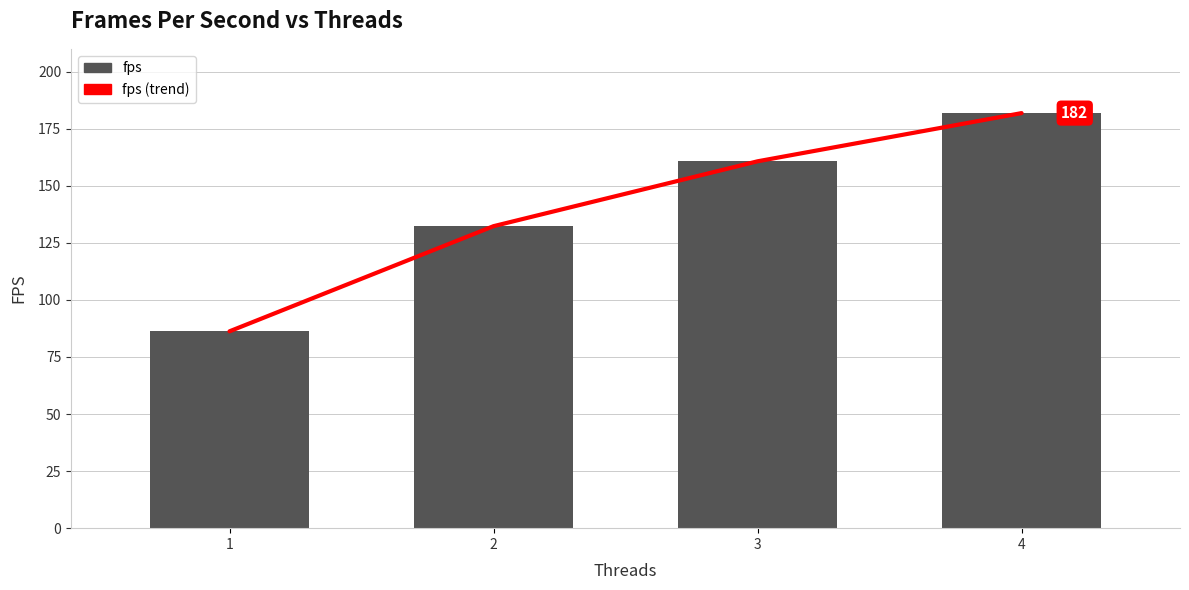

What is the highest value of the fps (trend) series?

181.8